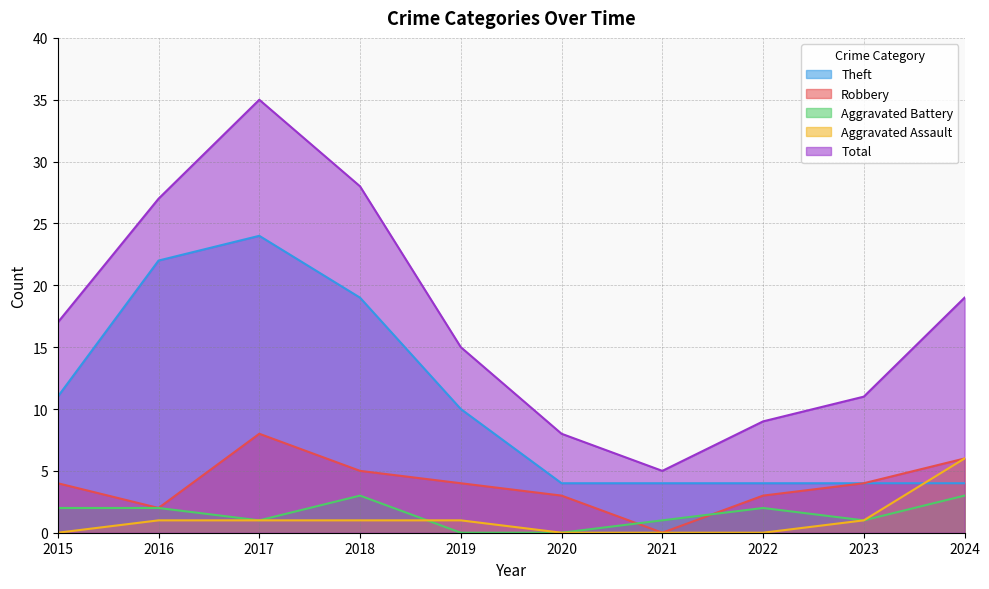

Where is Aggravated Assault nearest to the value 3?

2016